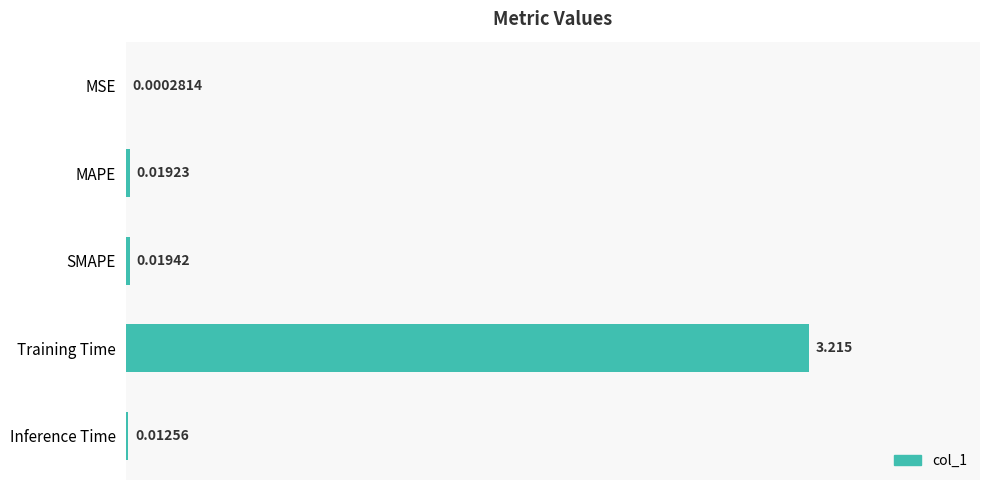

Where is the data nearest to the value 1?

SMAPE